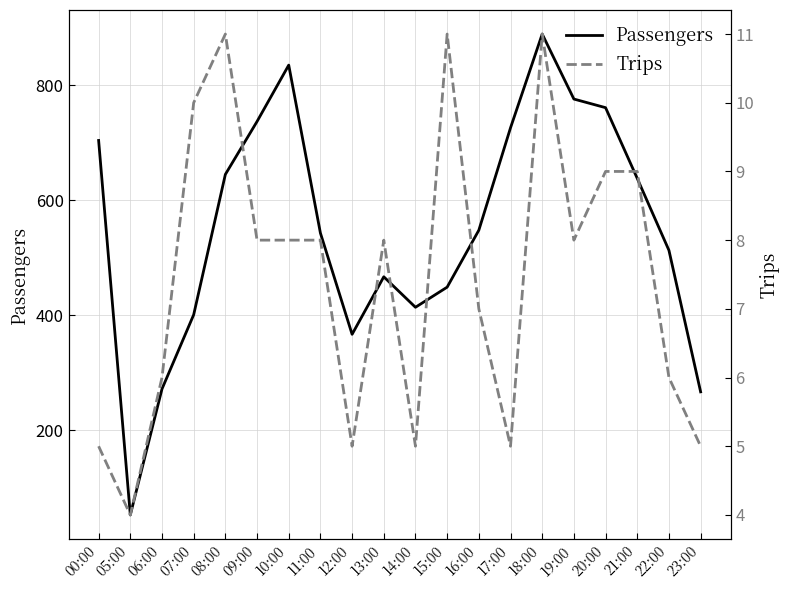

Which series has the largest total across all categories?

Passengers